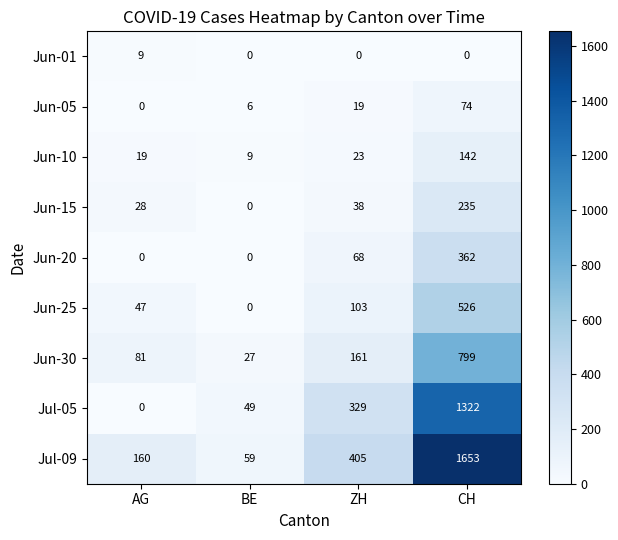

What is the sum of the Jun-10 values at ZH and BE?

32